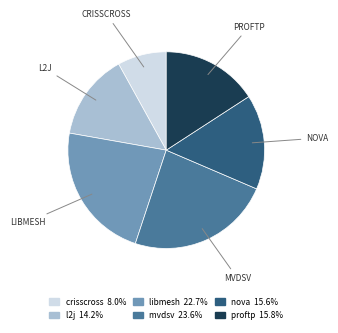

Is there any slice that represents more than half of the pie?

No